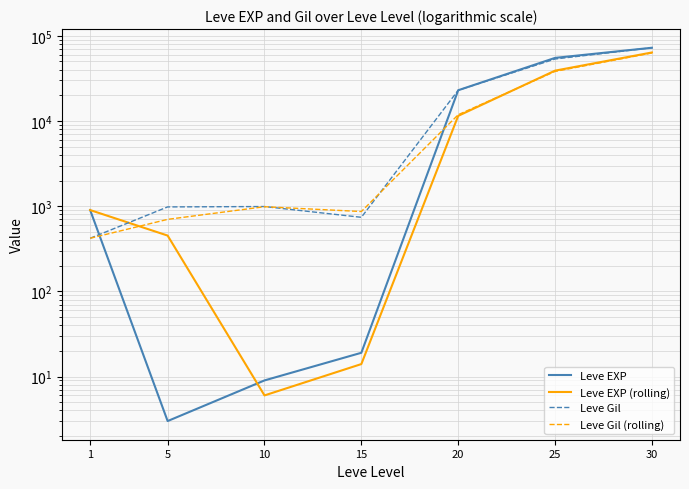

At which category does Leve Gil (rolling) reach its first local valley?

15